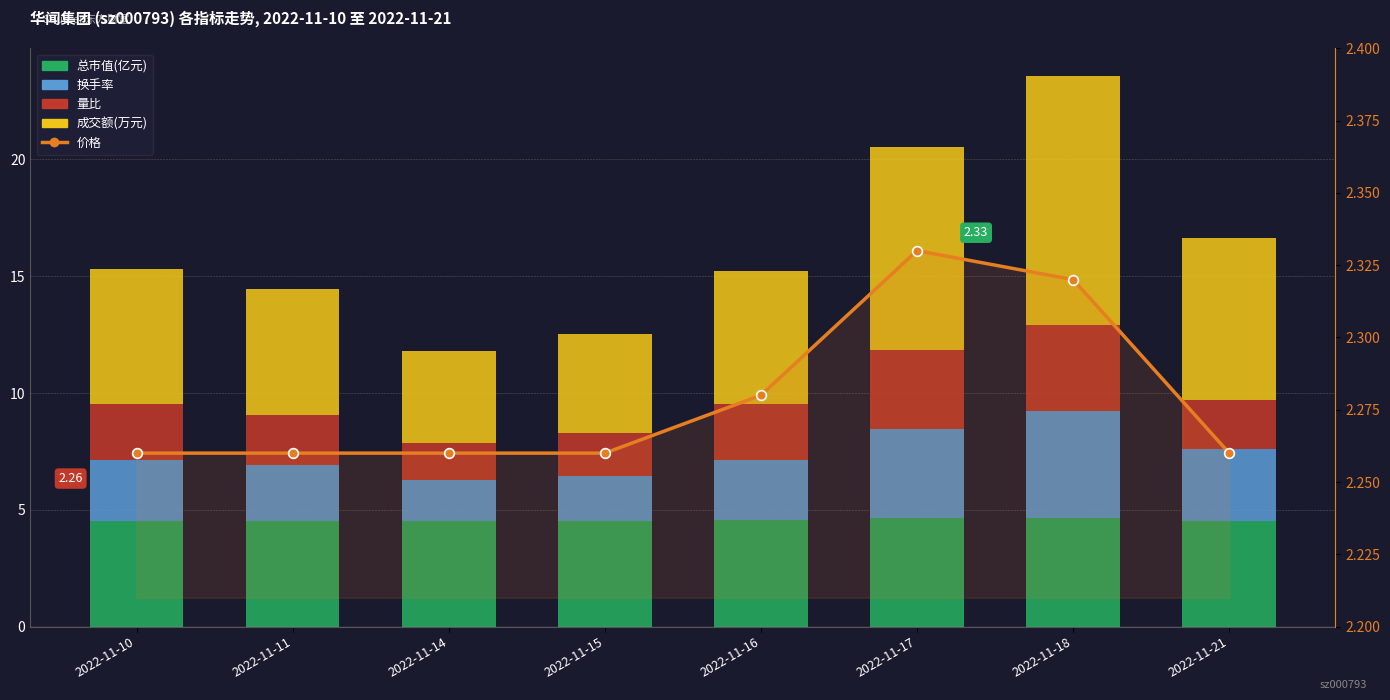

What is the sum of the 量比 values at 2022-11-18 and 2022-11-10?

6.1